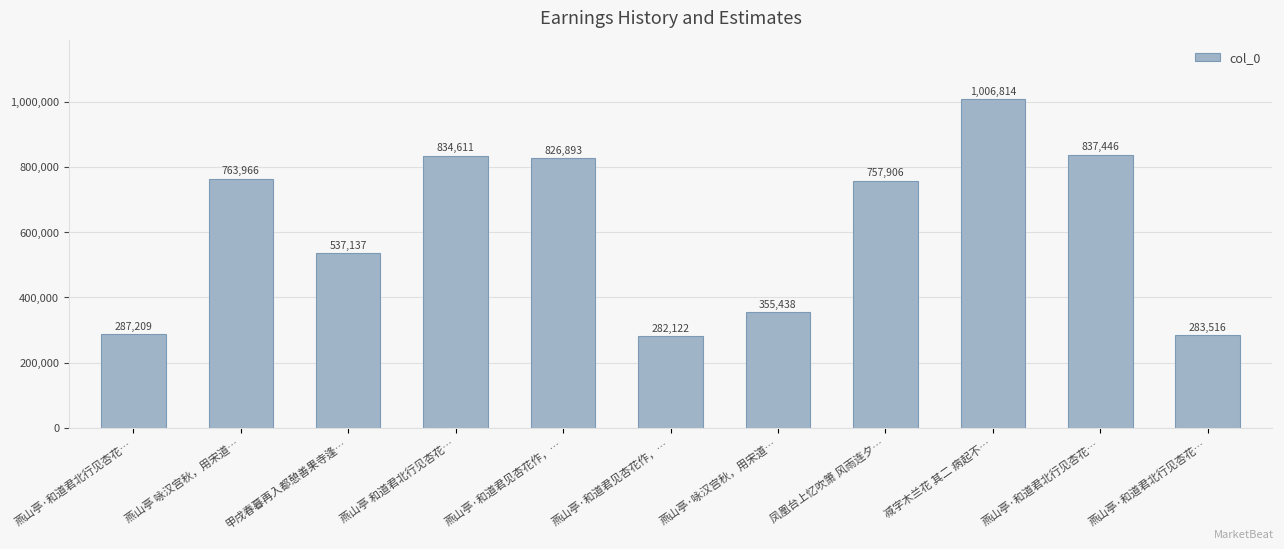

Are the bars horizontal?

No